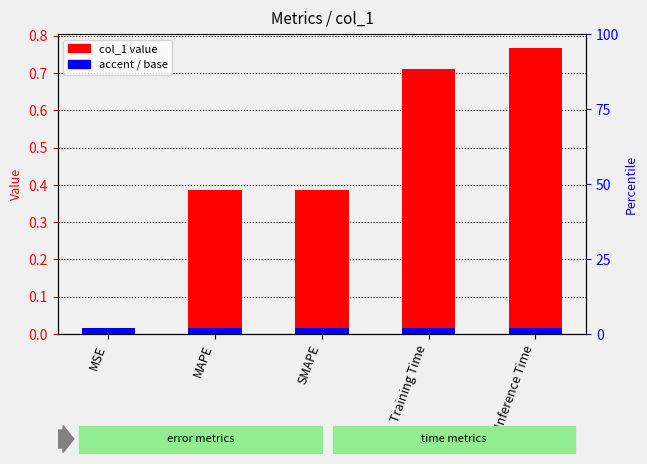

Reading left to right, what are all the values shown in this chart?

MSE=0.0	MAPE=0.4	SMAPE=0.4	Training Time=0.7	Inference Time=0.8